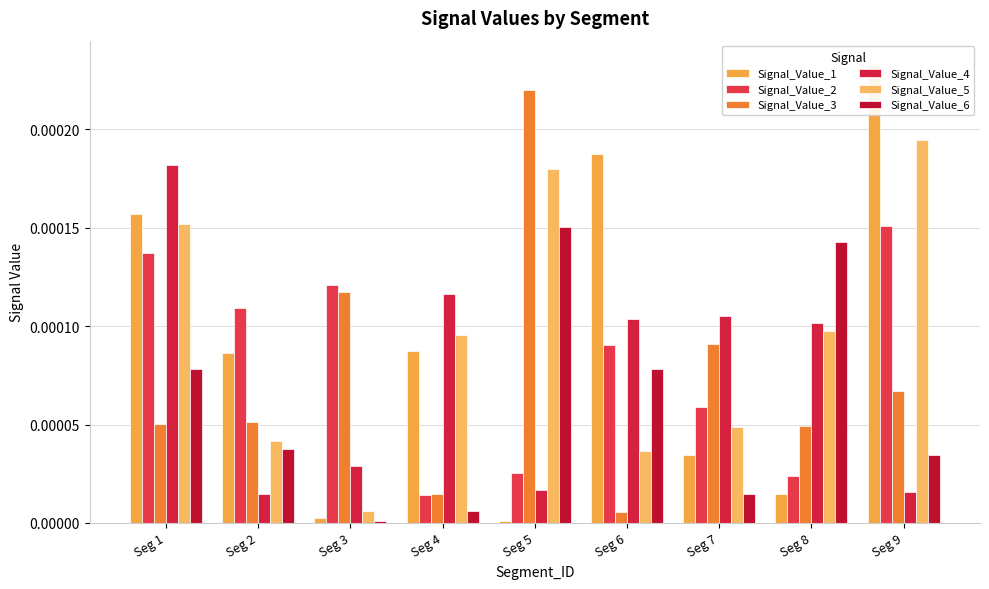

How many groups of bars are there?

9